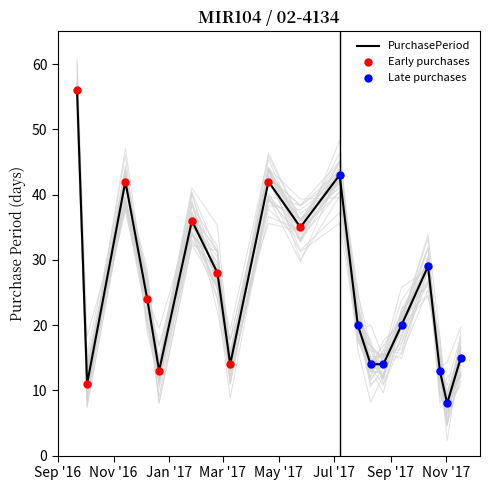

What is the change in value from 2016-12-21 to 2017-10-12?

+16